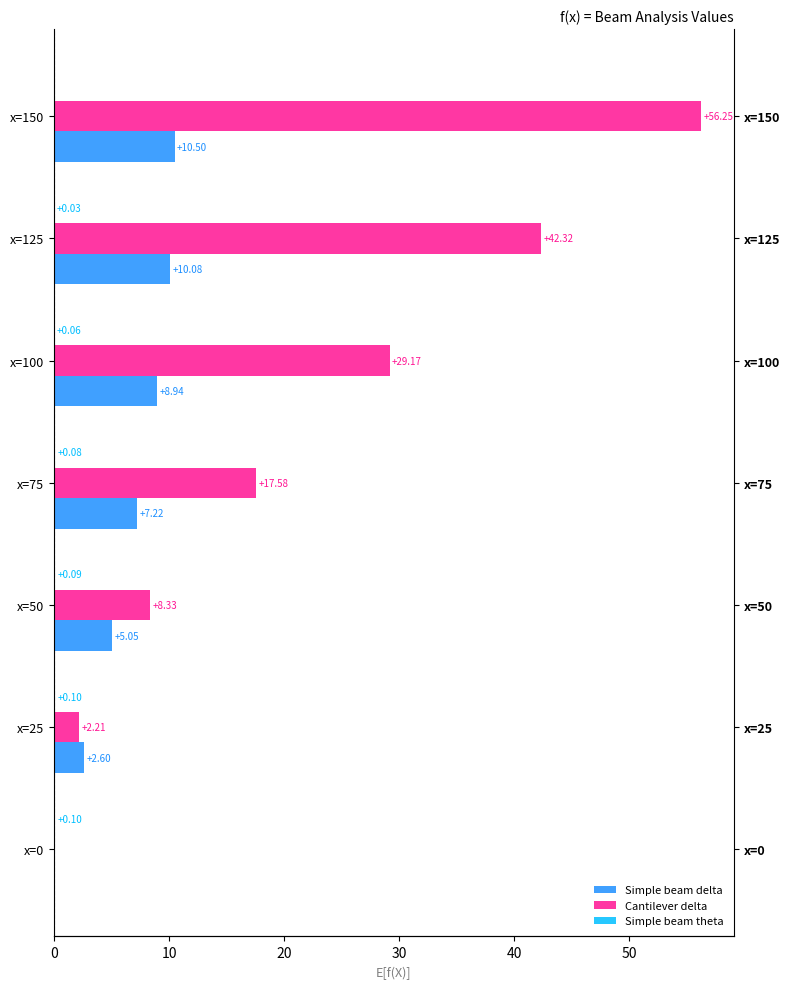

How many groups of bars are there?

7